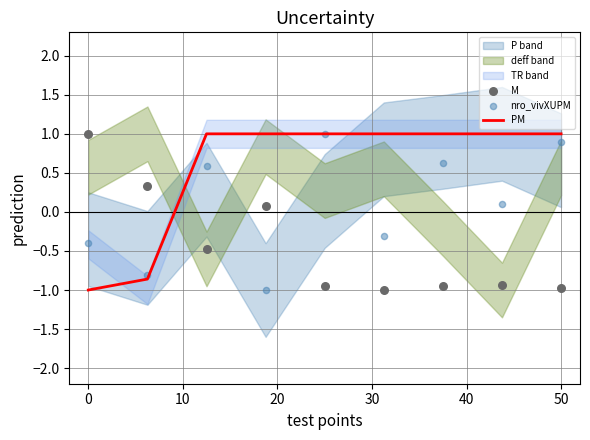

The PM series shows 1.0 at 50. True or false?

True